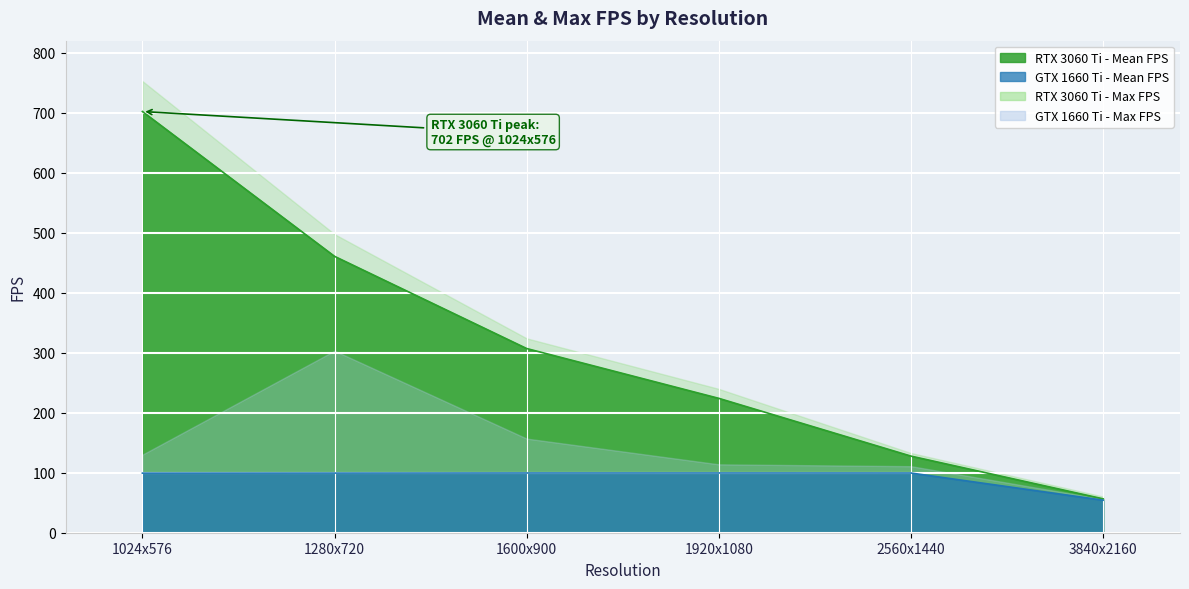

What is the average value of the RTX 3060 Ti - Mean FPS series?

312.9